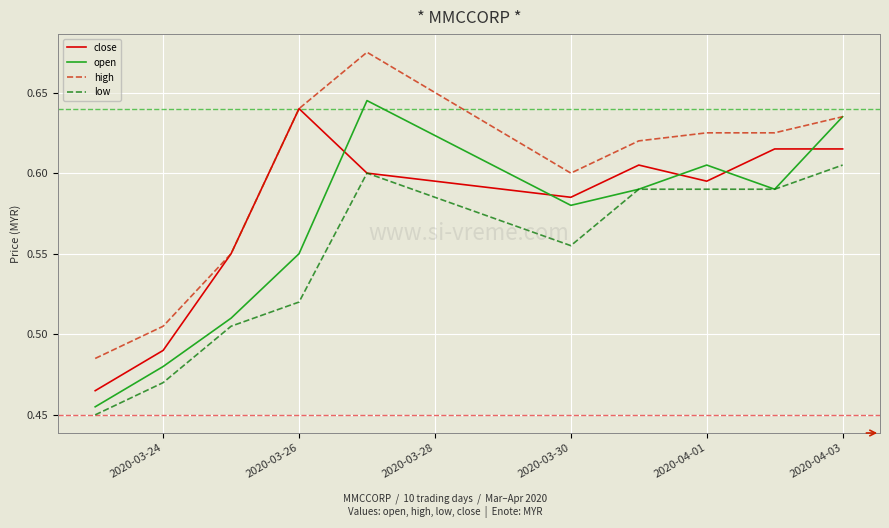

Which series has the largest total across all categories?

high